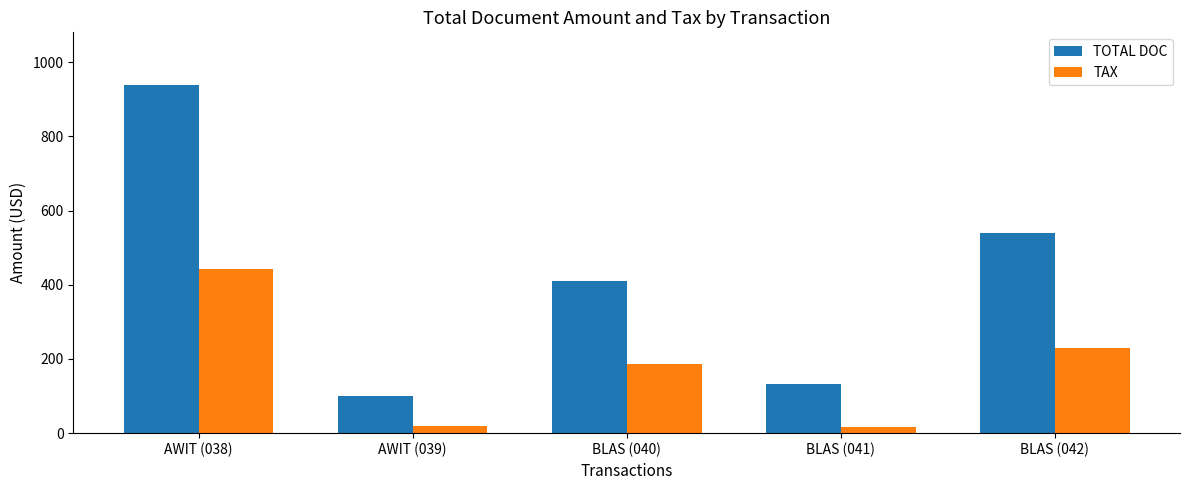

The TAX series shows 441.7 at AWIT (038). True or false?

True